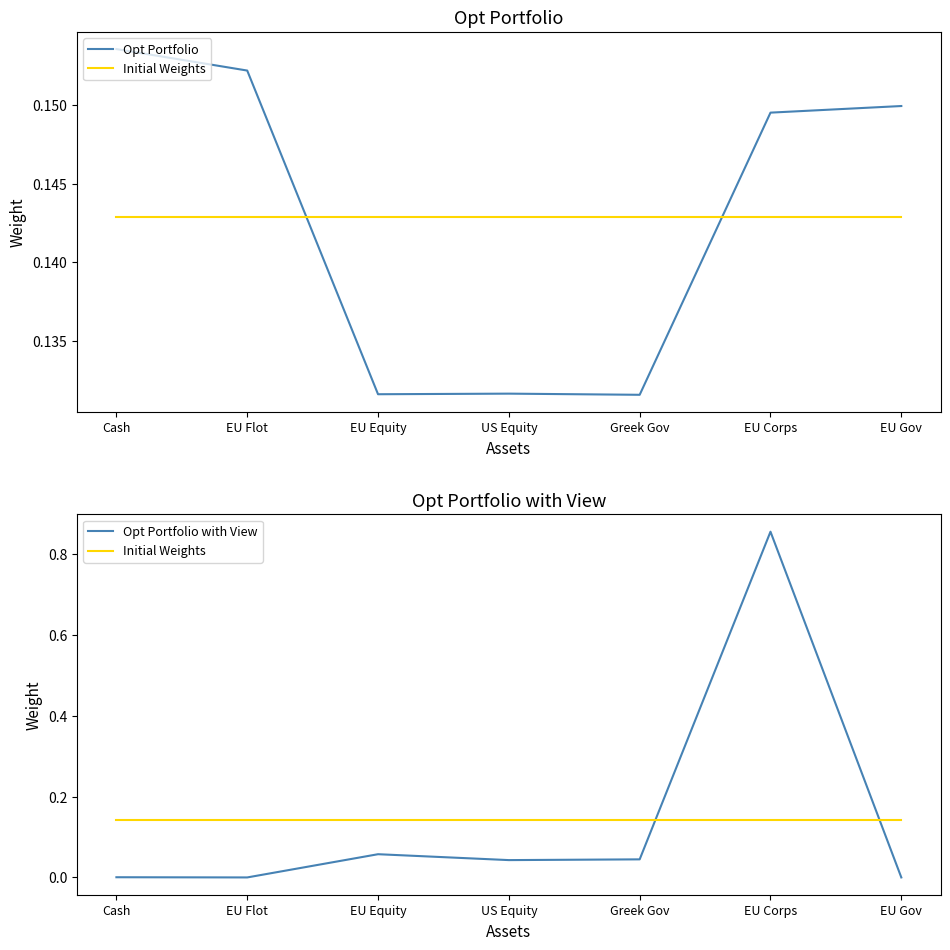

What are all the series names shown in the legend?

Opt Portfolio, Initial Weights, Opt Portfolio with View